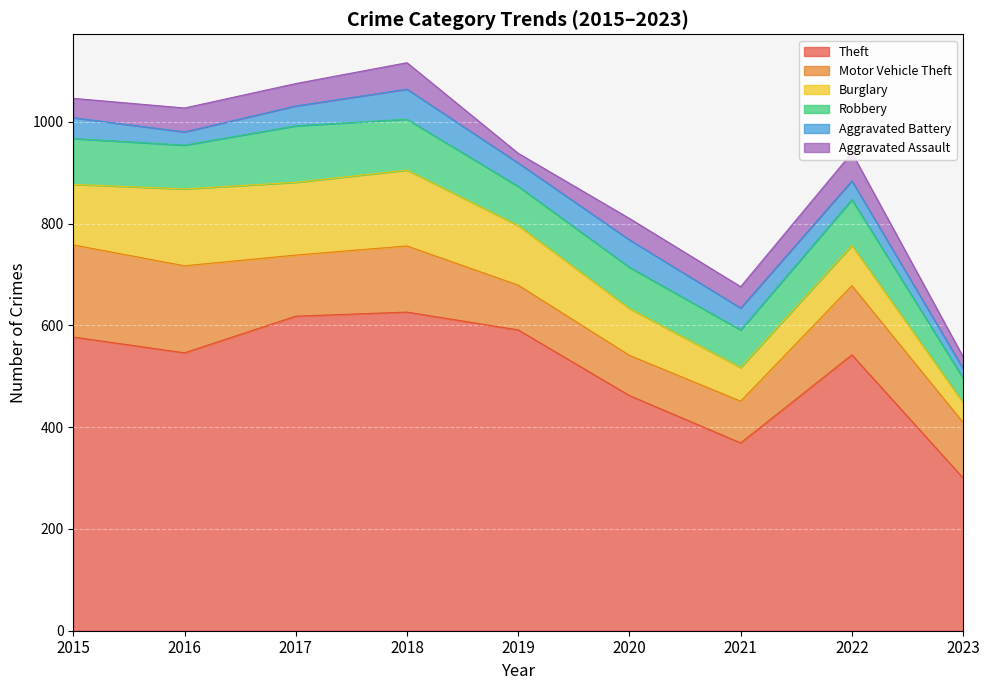

What is the smallest value displayed?

19